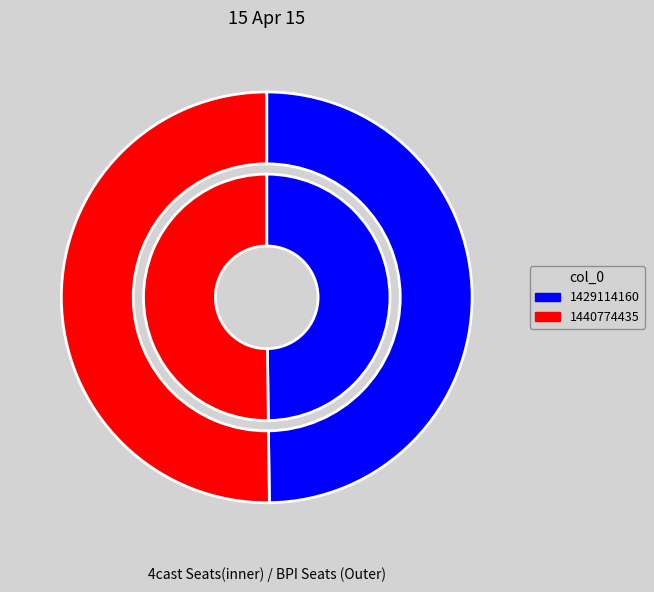

What is the change in value from 1429114160 to 1440774435?

+11660275